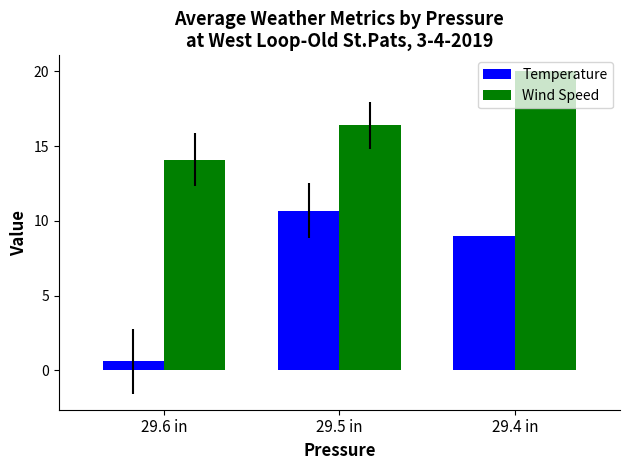

What is the value of the Temperature bar at the 1st from the left?

0.6